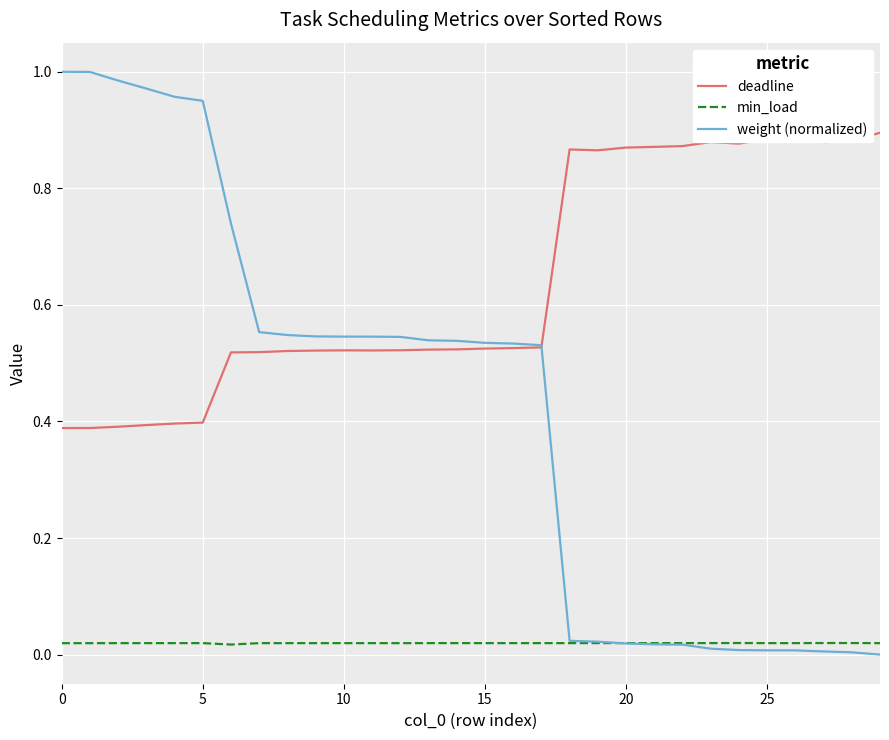

Rank the series by their maximum value, from lowest to highest.

min_load, deadline, weight (normalized)